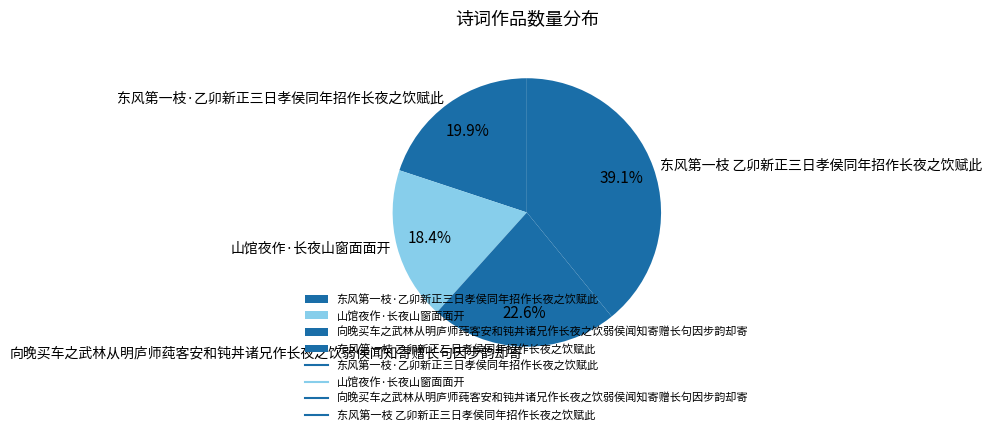

What percentage is the 山馆夜作·长夜山窗面面开 slice, to the nearest percent?

18%